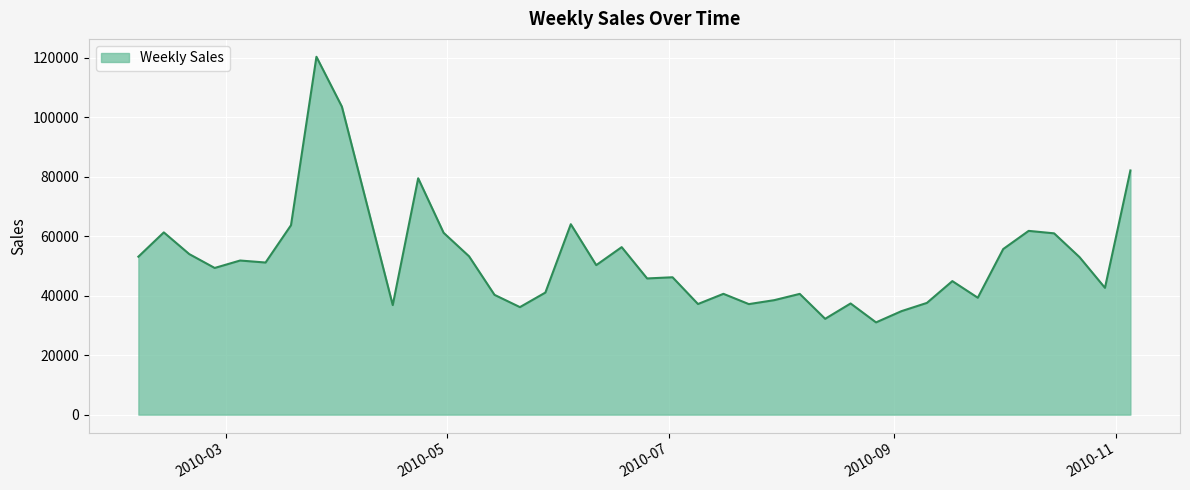

What is the minimum value shown in the chart?

31005.2